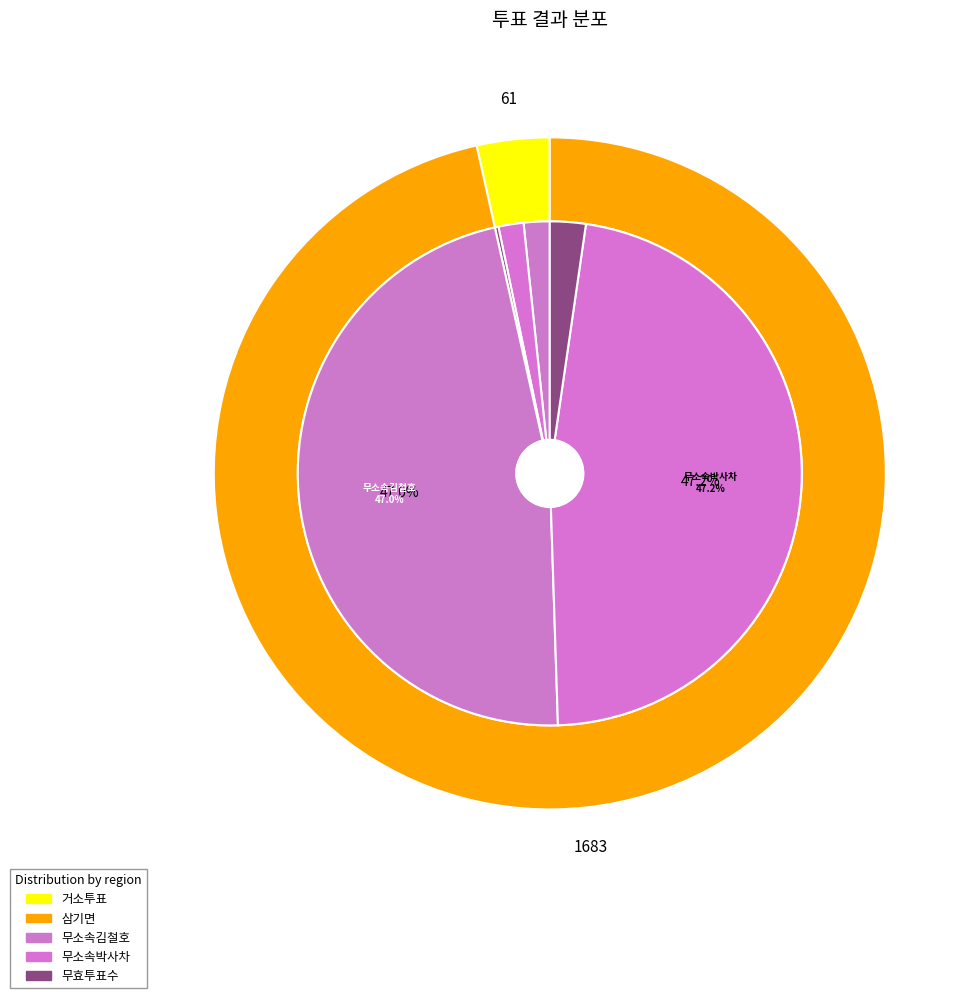

Rank the categories by 무소속박사차 value from lowest to highest.

거소투표, 삼기면